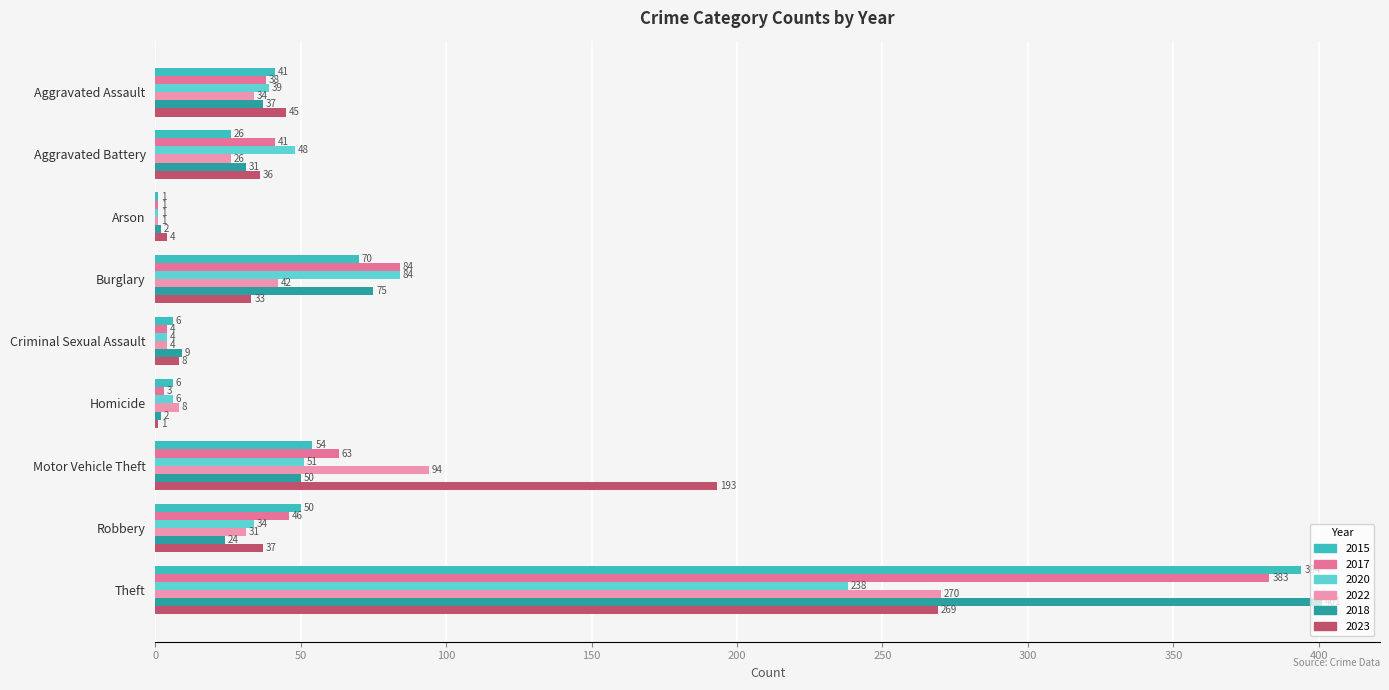

The value of 2018 at Arson is 2. True or false?

True